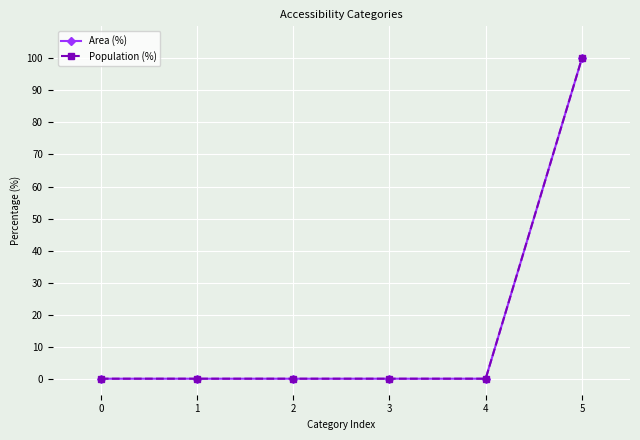

Does the chart have visible grid lines?

Yes